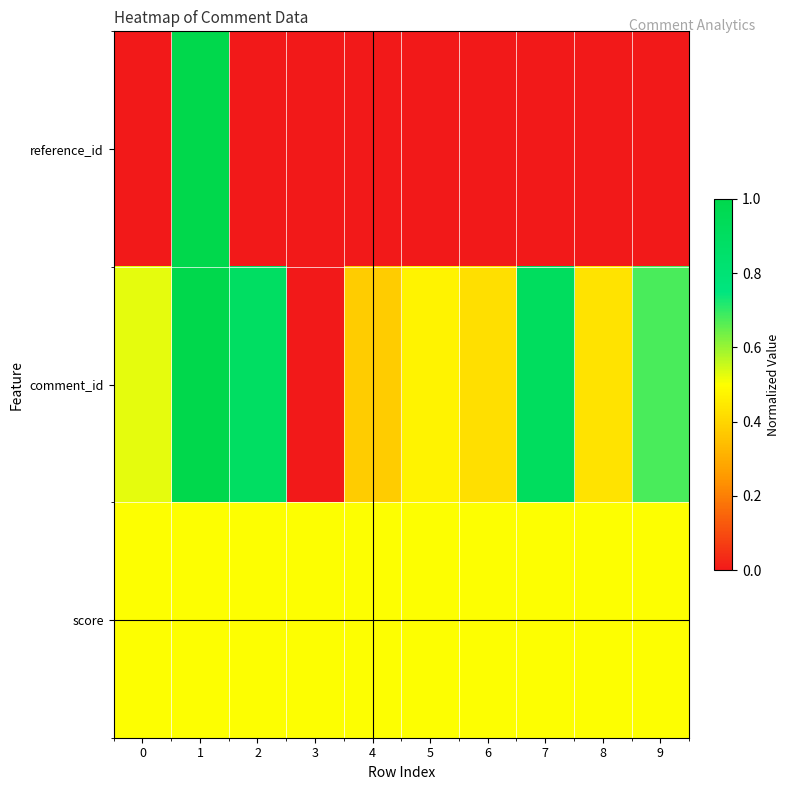

What is the difference between the highest and lowest values at 9?

0.7